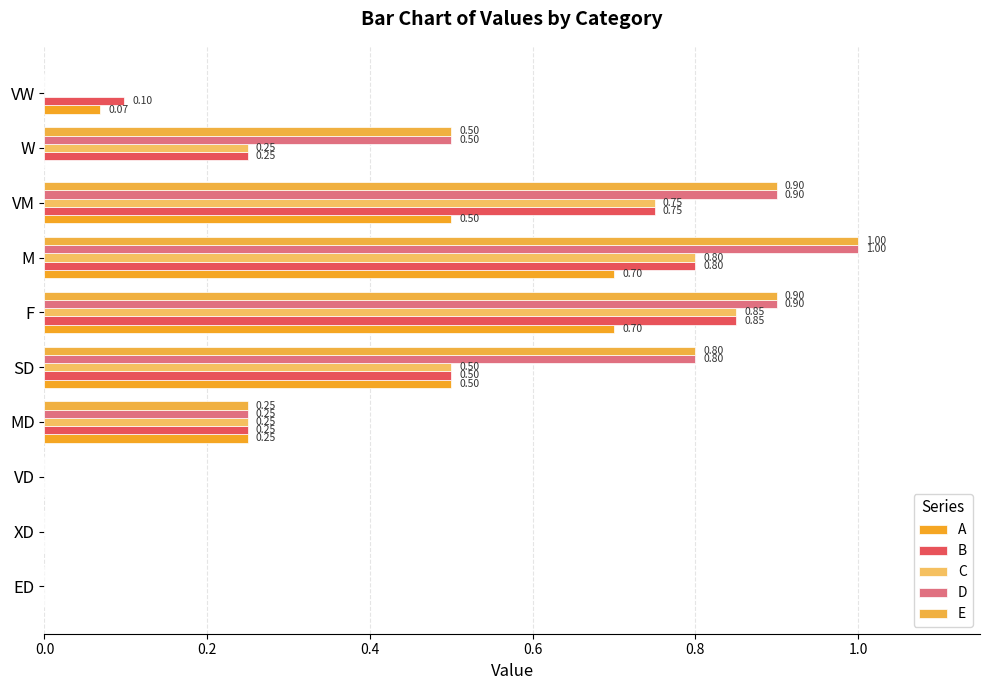

Count the B values in the range 0 to 1.

10